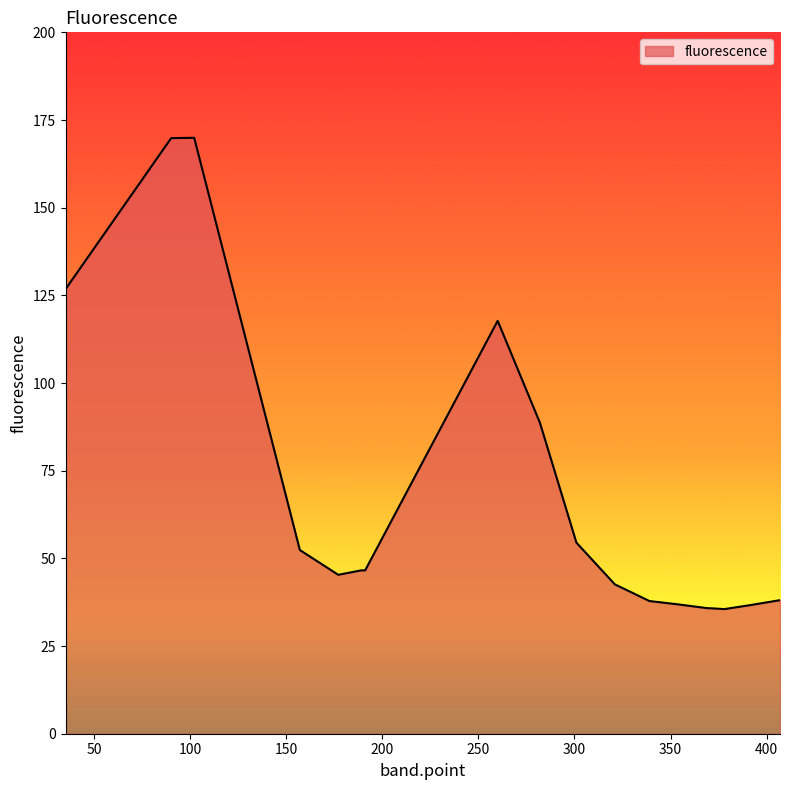

What is the minimum value shown in the chart?

35.5